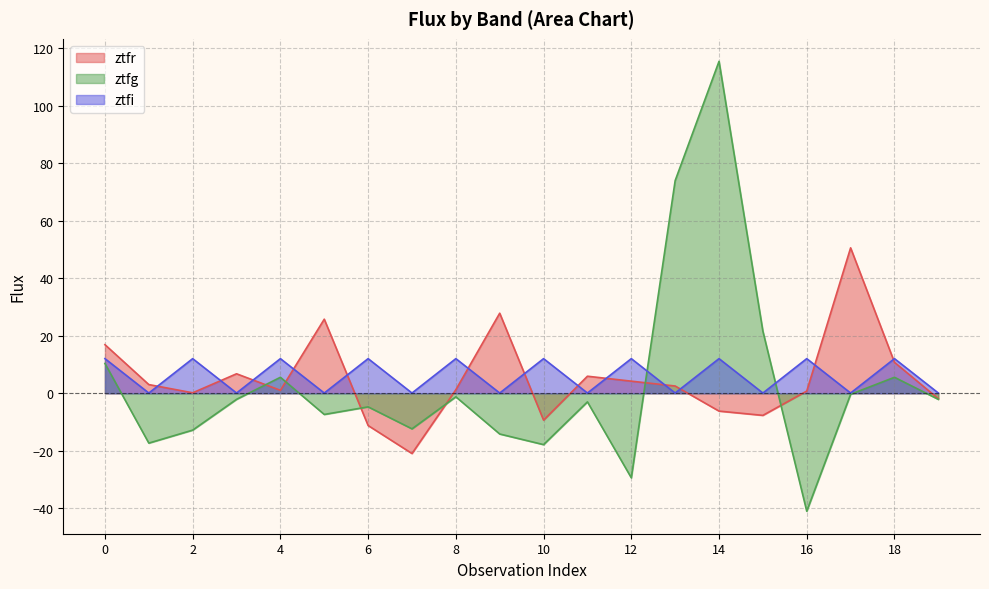

Rank the series by their maximum value, from highest to lowest.

ztfg, ztfr, ztfi